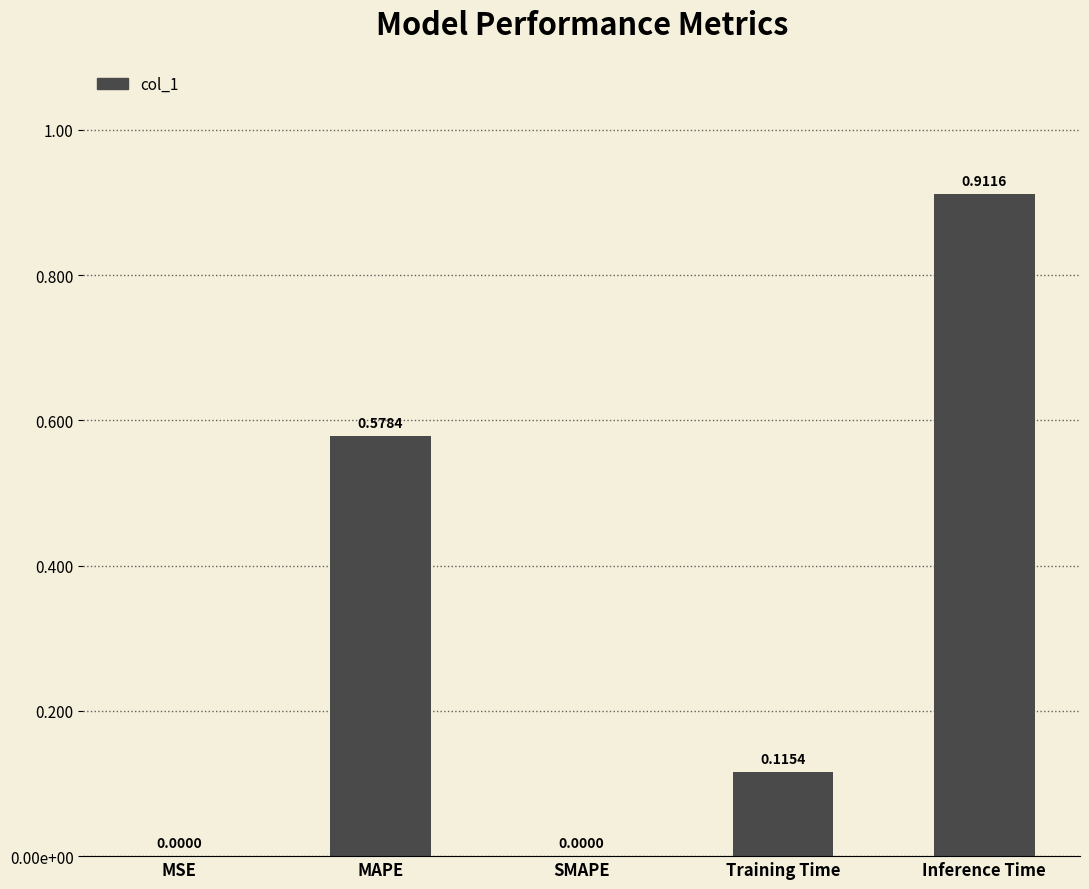

What is the sum of the values at Training Time and MSE?

0.1